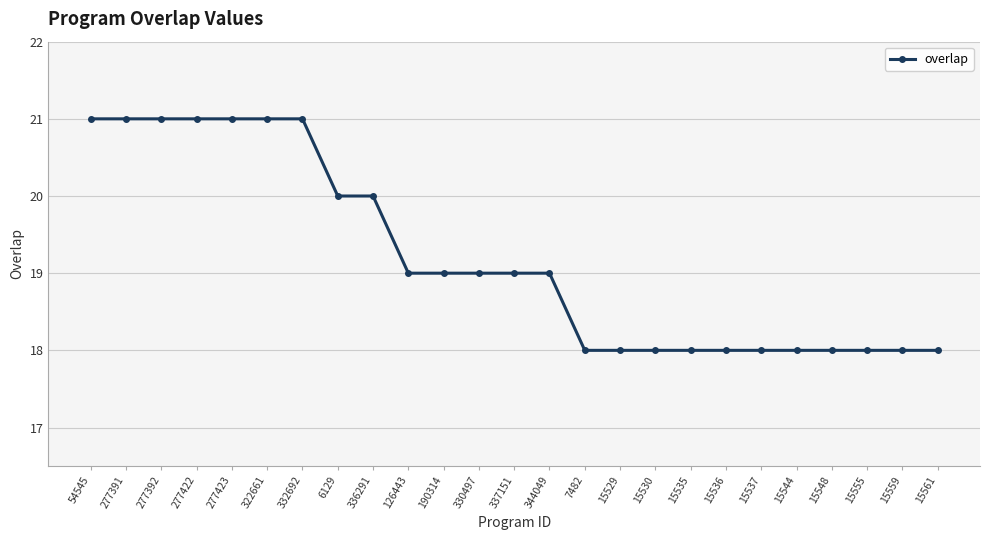

What is the average value?

19